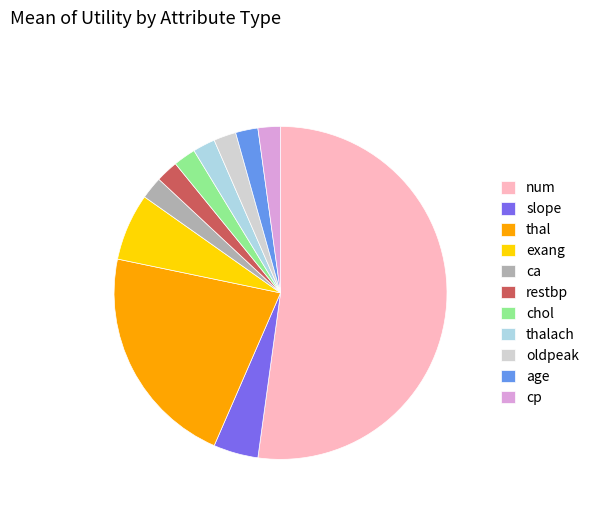

Is the sum of exang and age greater than half?

No